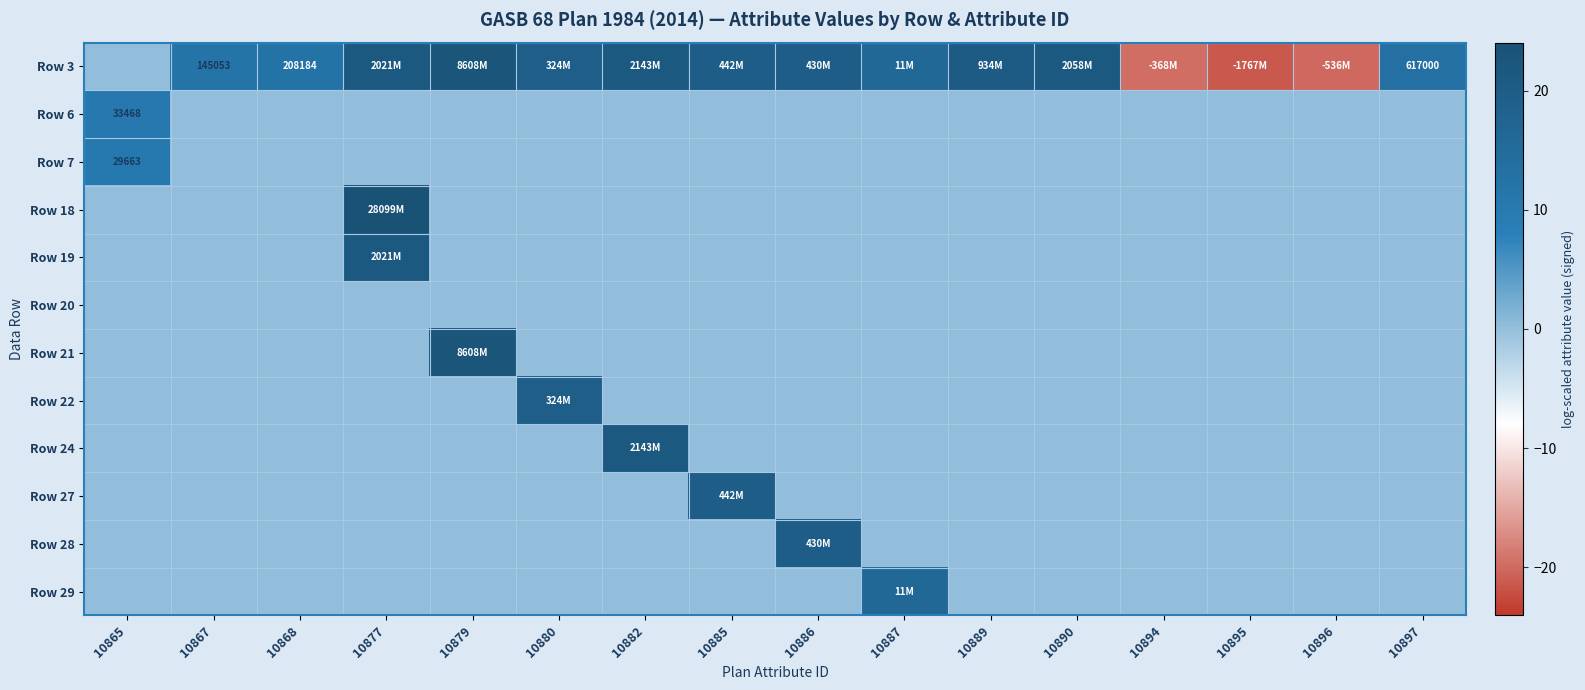

The value of Row 29 at 10896 is 0.0. True or false?

True